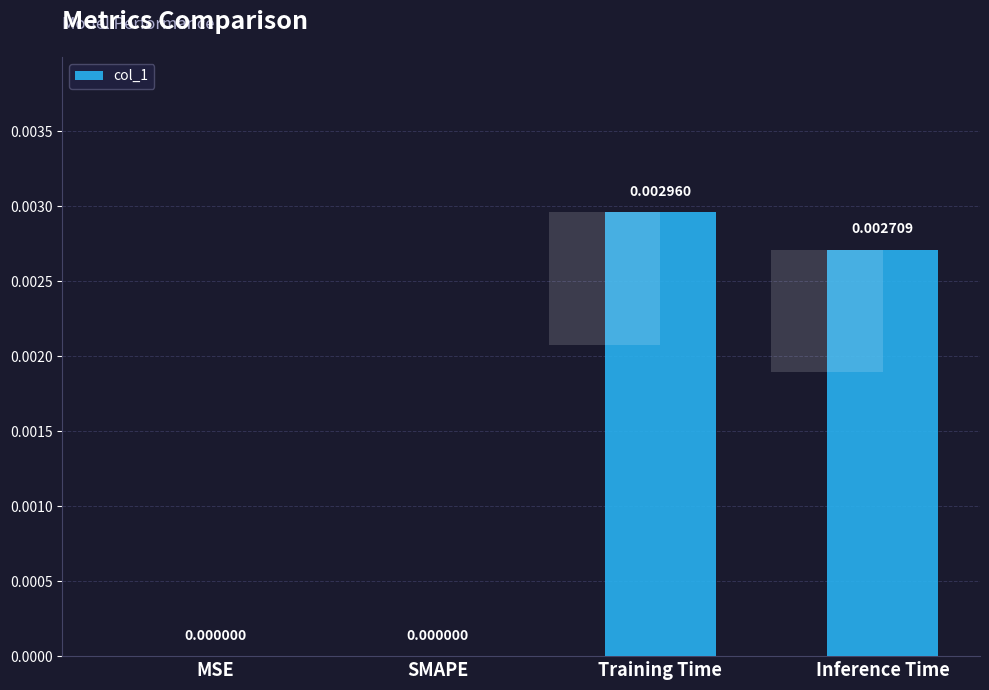

List the labels in order of value, largest first.

Training Time, Inference Time, MSE, SMAPE